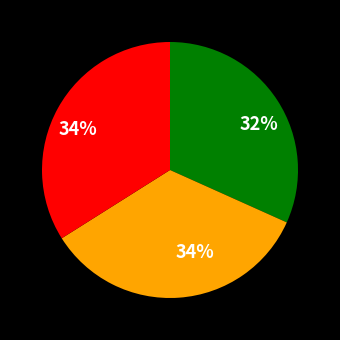

To the nearest percent, what is the average slice percentage?

33%